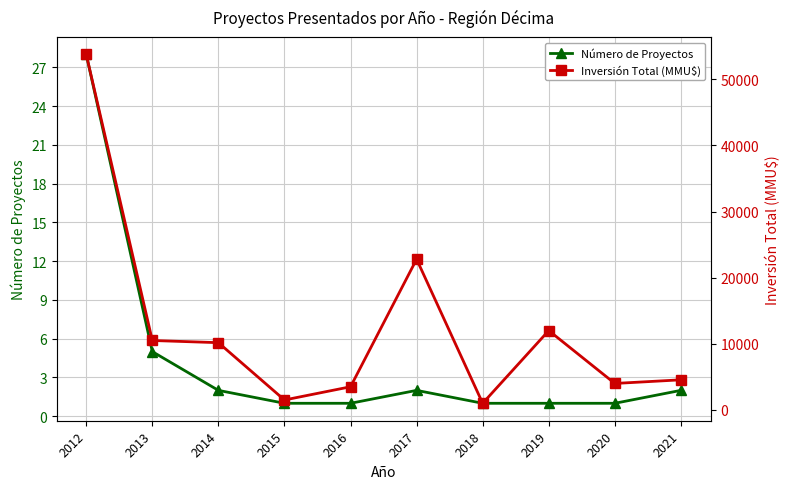

The Número de Proyectos series shows 1 at 2019. True or false?

False